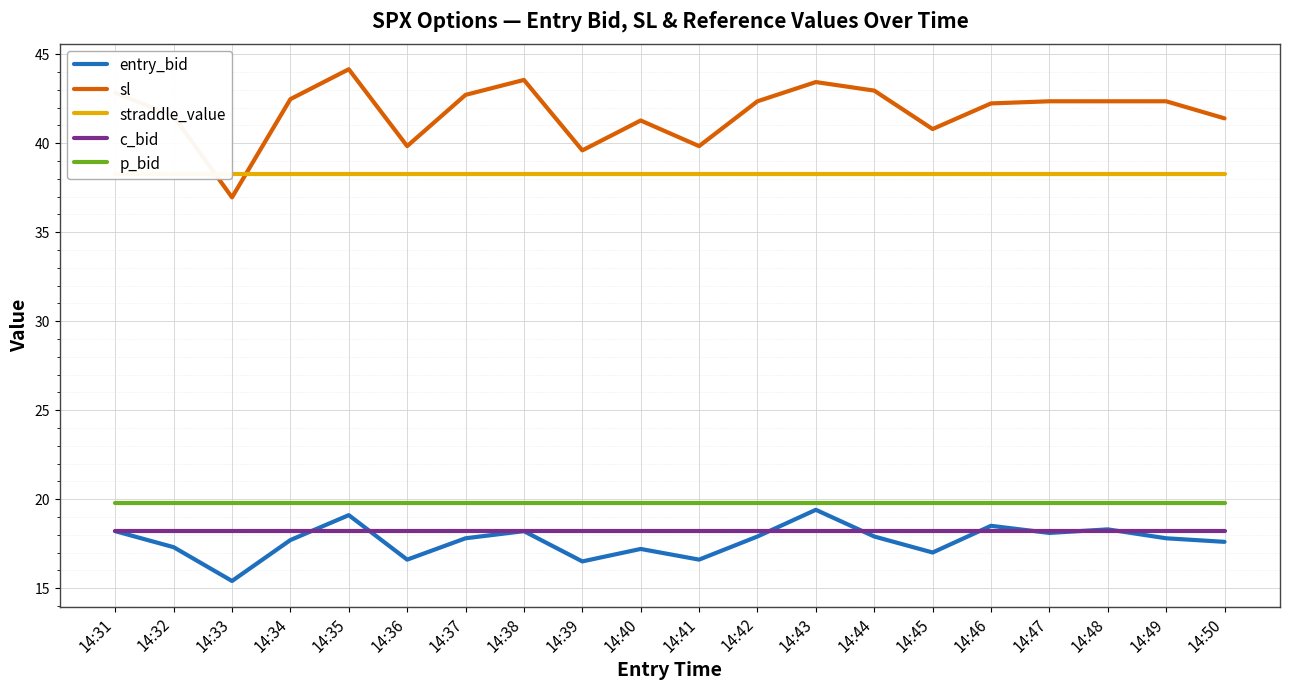

What is the lowest value of the p_bid series?

19.8